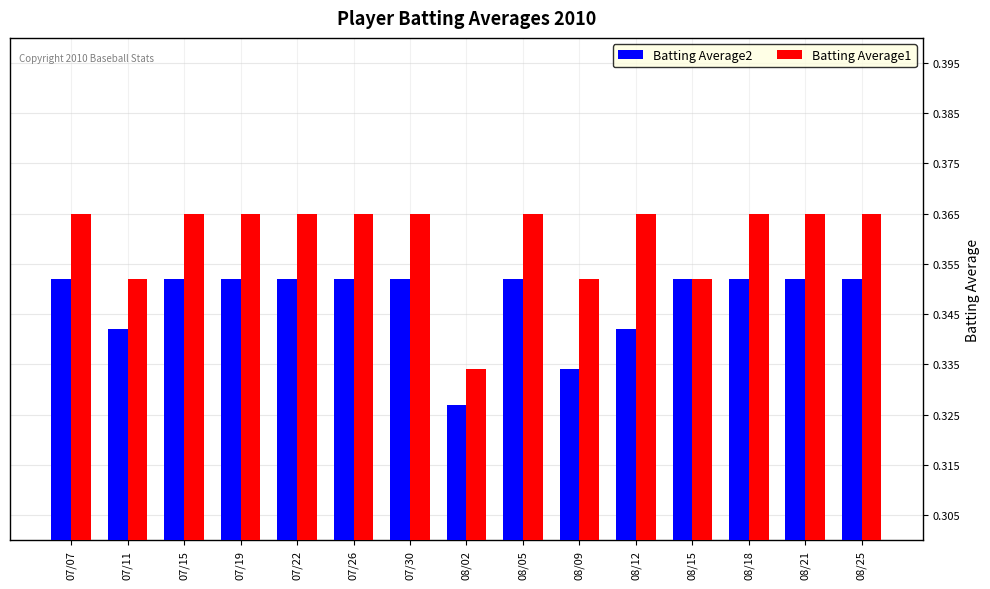

Are the bars grouped side by side (vs. stacked)?

Yes